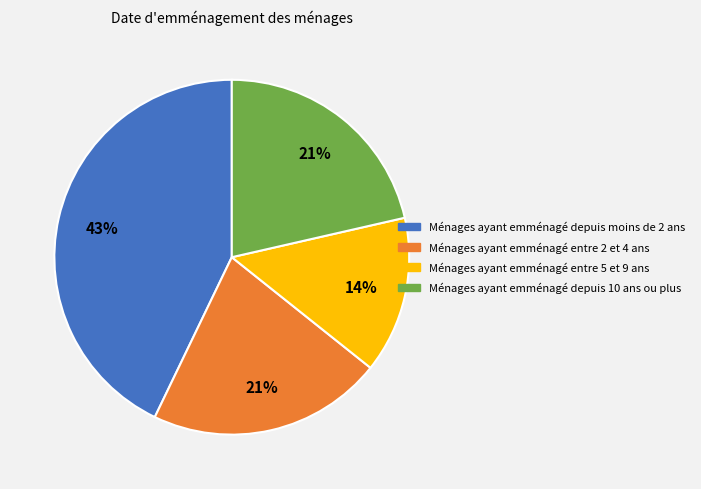

Does any single category account for the majority?

No